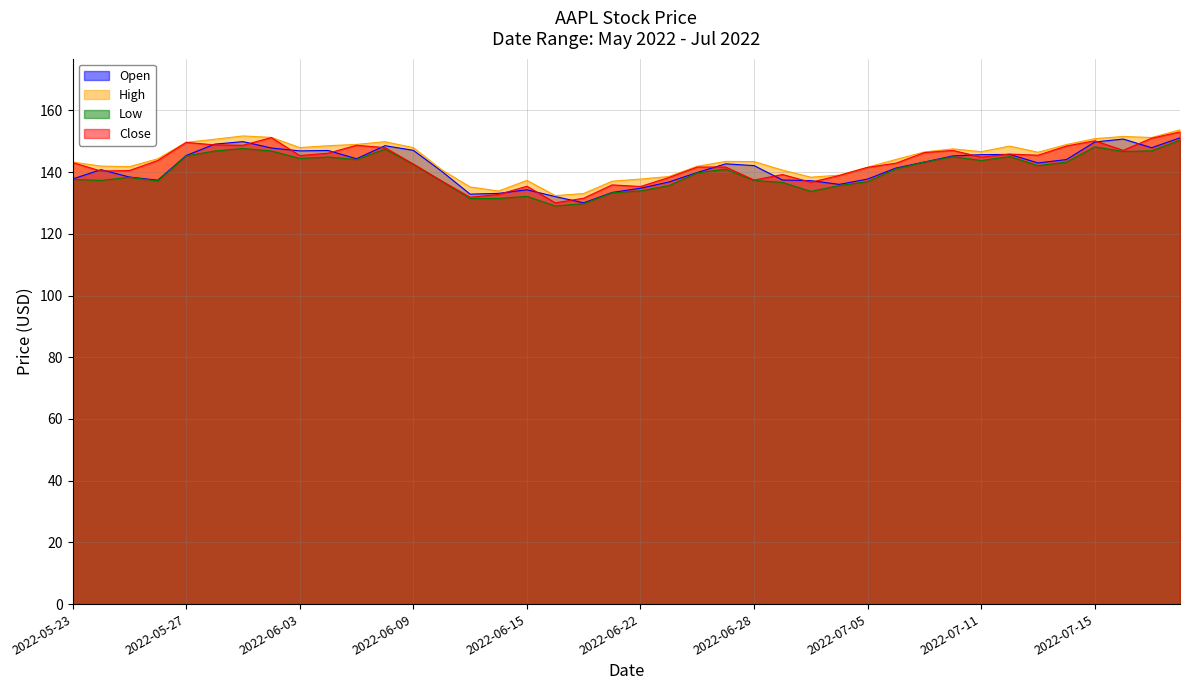

What is the difference between the second highest and second lowest values in the Low series?

18.4